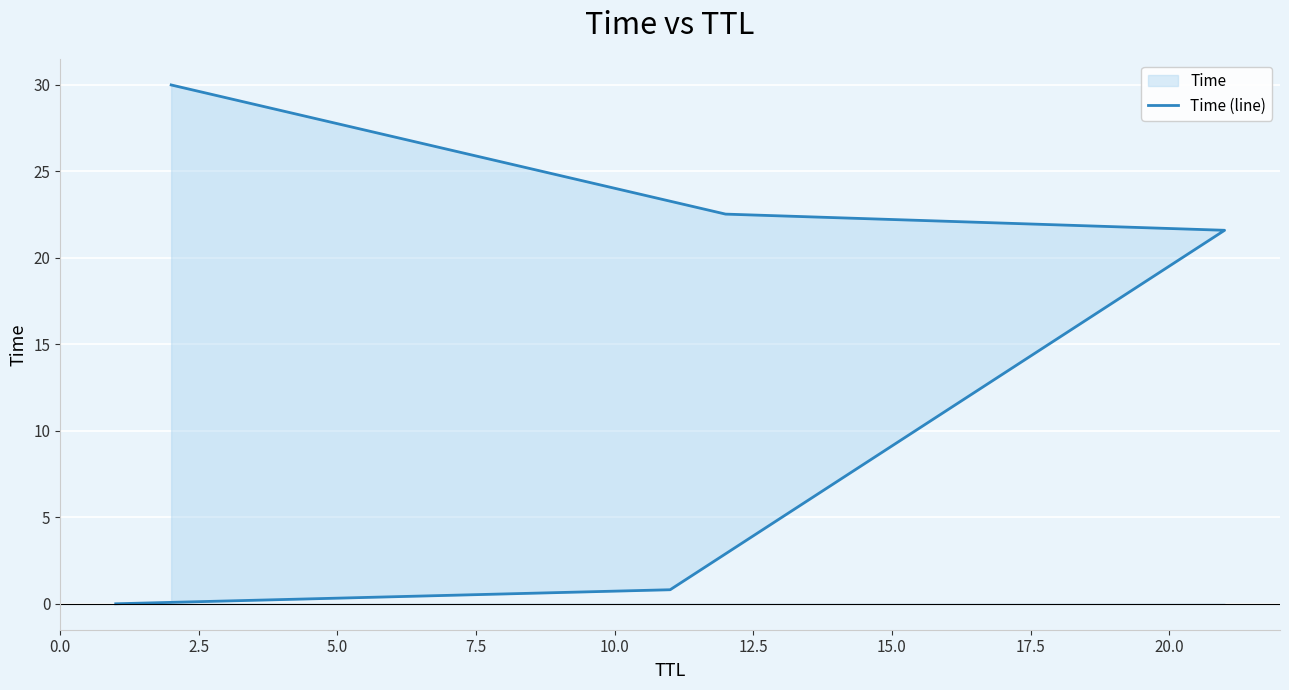

What is the difference between the second highest and minimum values?

22.5